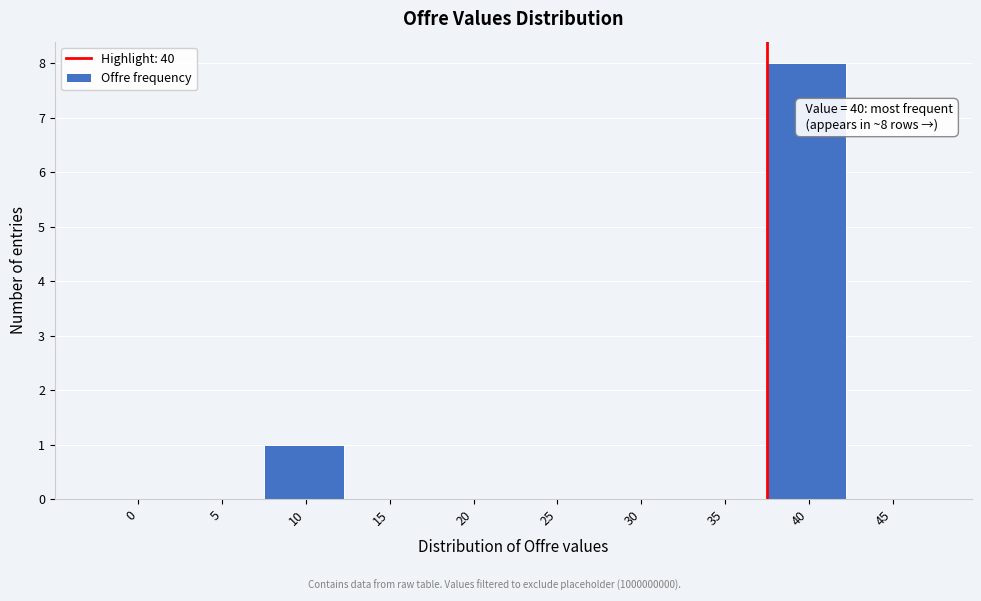

Reading left to right, transcribe all the data shown in this chart.

0=0	5=0	10=1	15=0	20=0	25=0	30=0	35=0	40=8	45=0